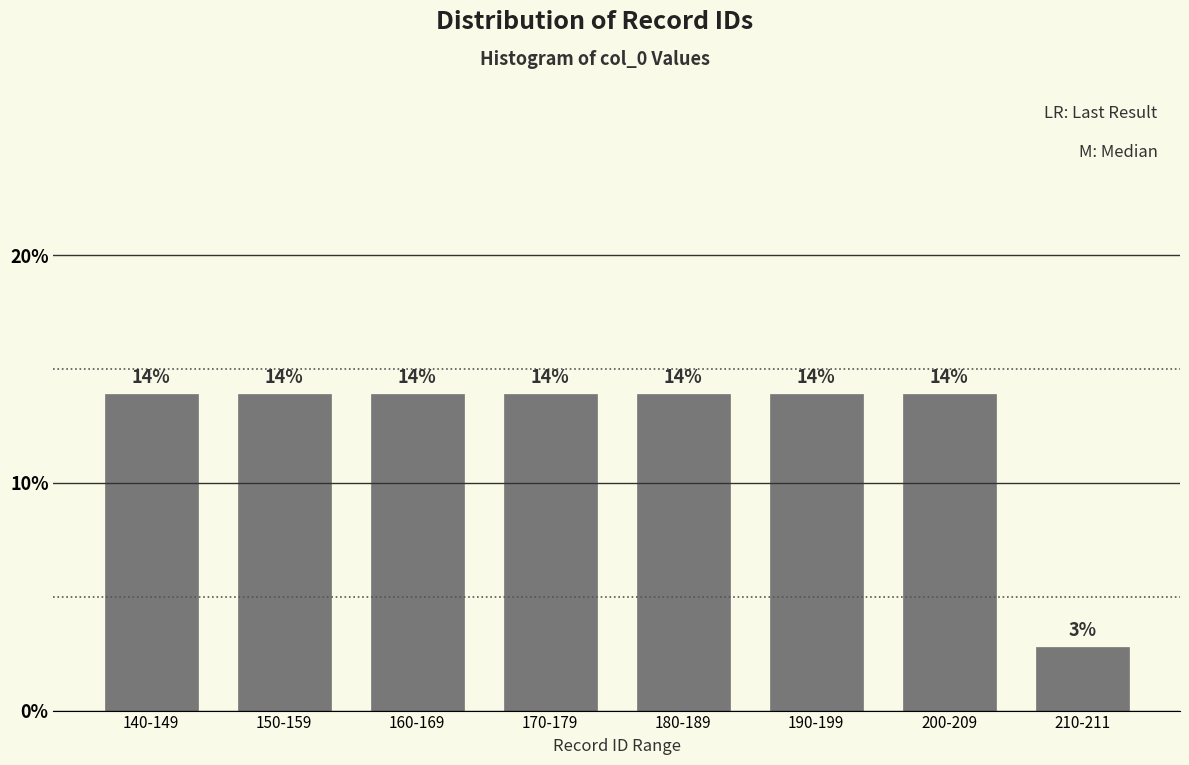

How many bars are there in total?

8